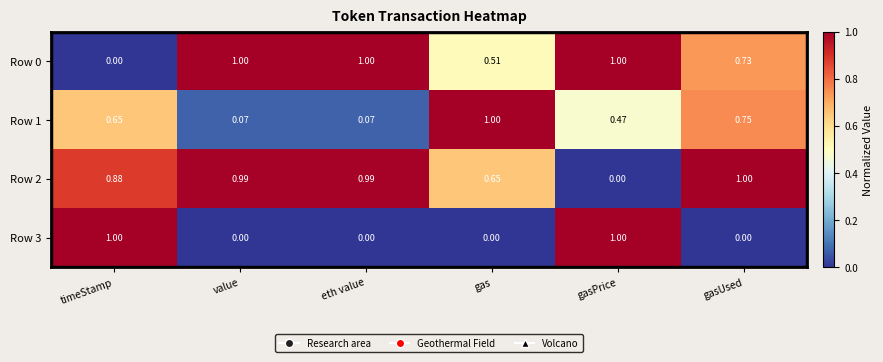

Is it true that Row 3 equals 1.0 at gasPrice?

True